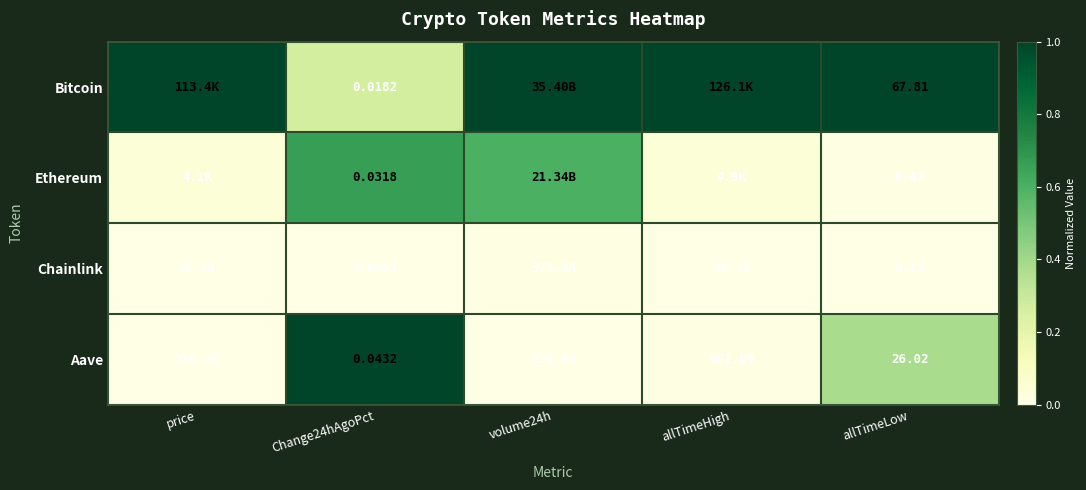

Which series changed the most between Change24hAgoPct and allTimeLow?

Bitcoin